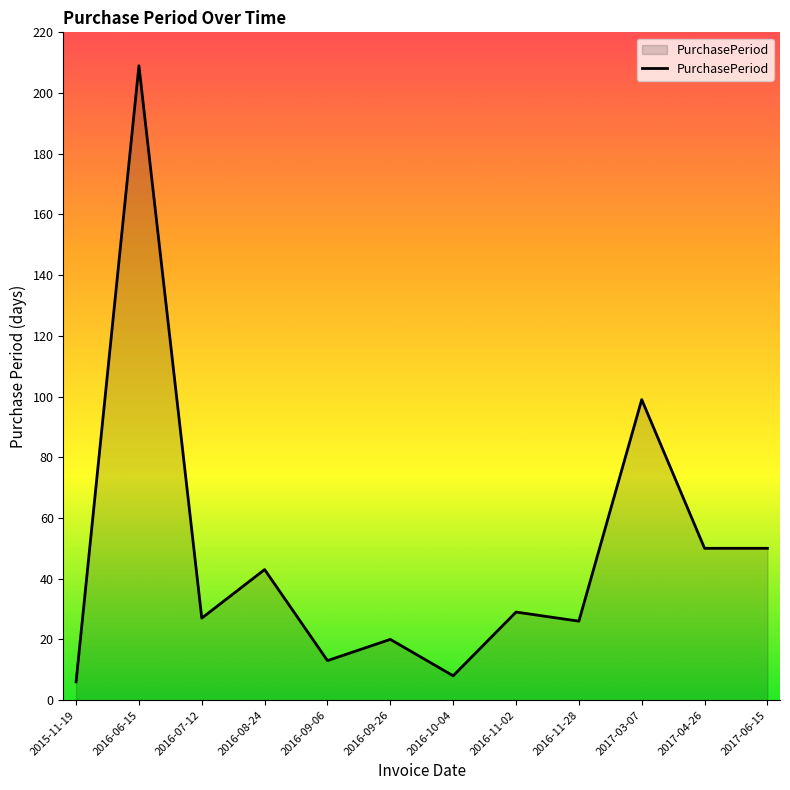

Is it true that the value at 2017-06-15 is 70?

False